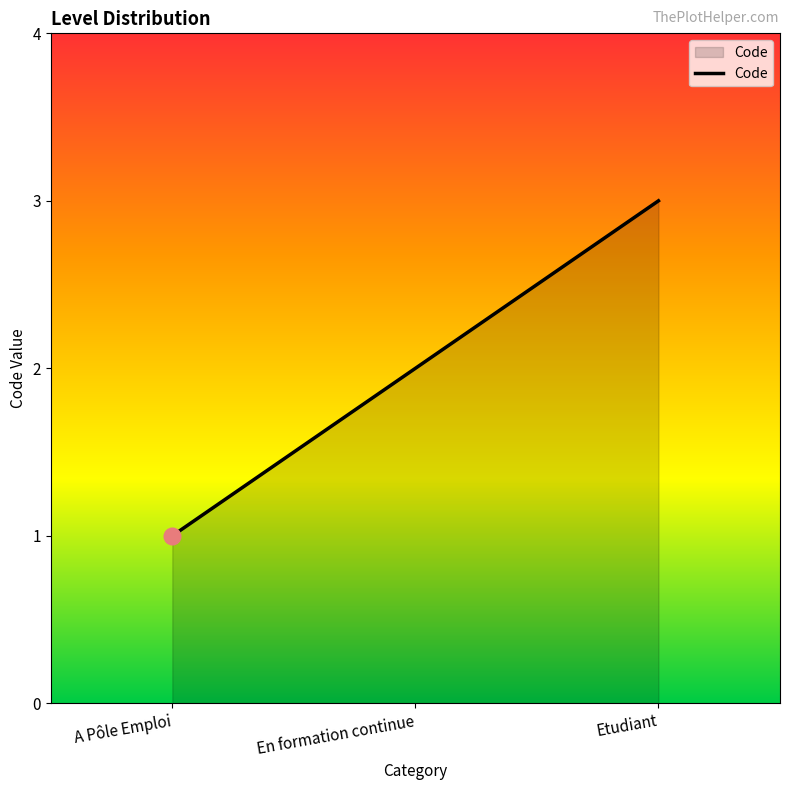

Reading left to right, extract all data points from this chart.

1	2	3